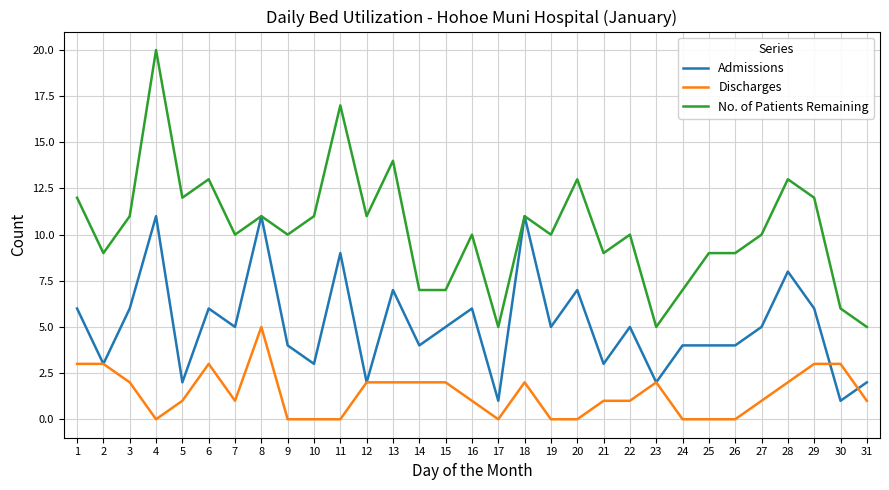

Is this an area chart (filled region under the line)?

No